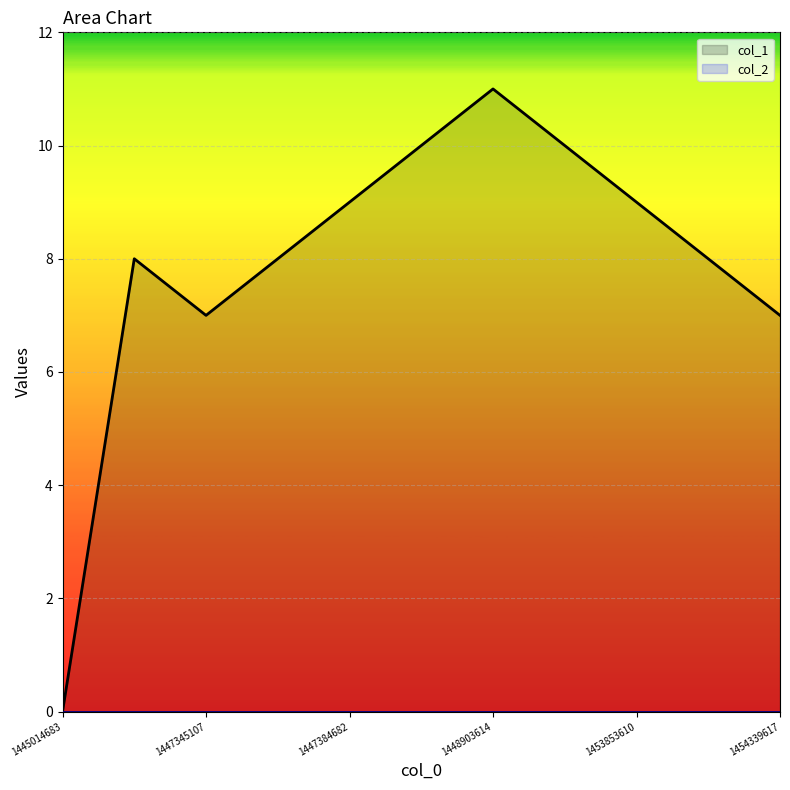

True or false: there are more than 2 points higher than both neighbors.

False